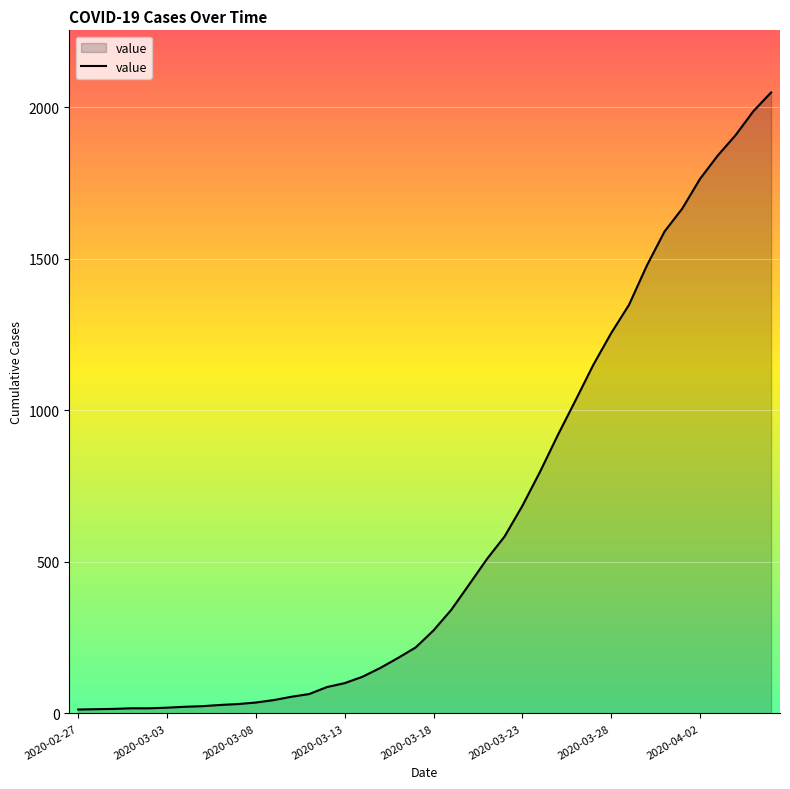

What is the maximum value shown in the chart?

2049